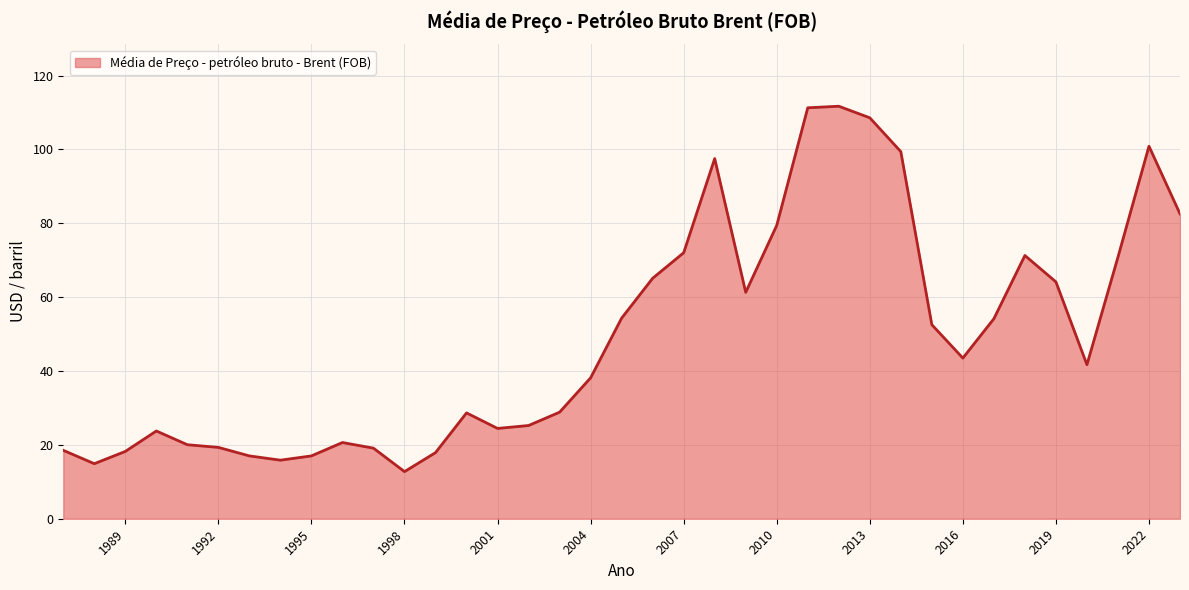

What is the difference between the maximum and minimum values?

98.9